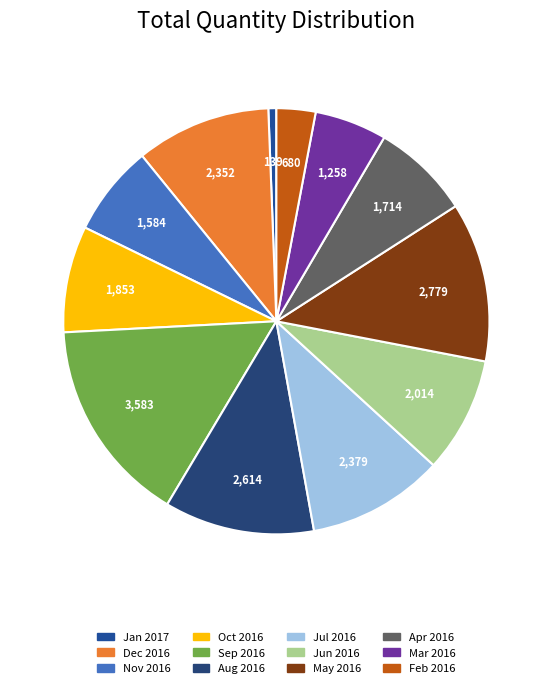

Does any single category account for the majority?

No